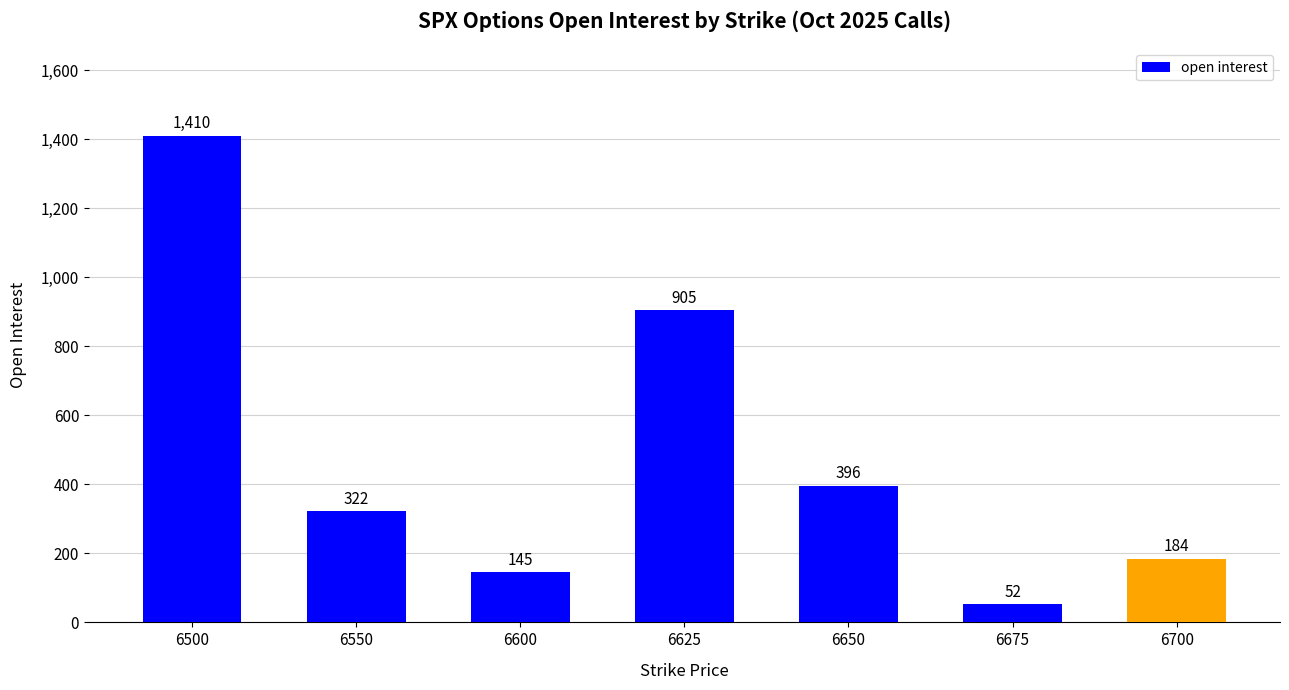

Approximately how many times larger is the value at 6700 compared to 6675?

3.5